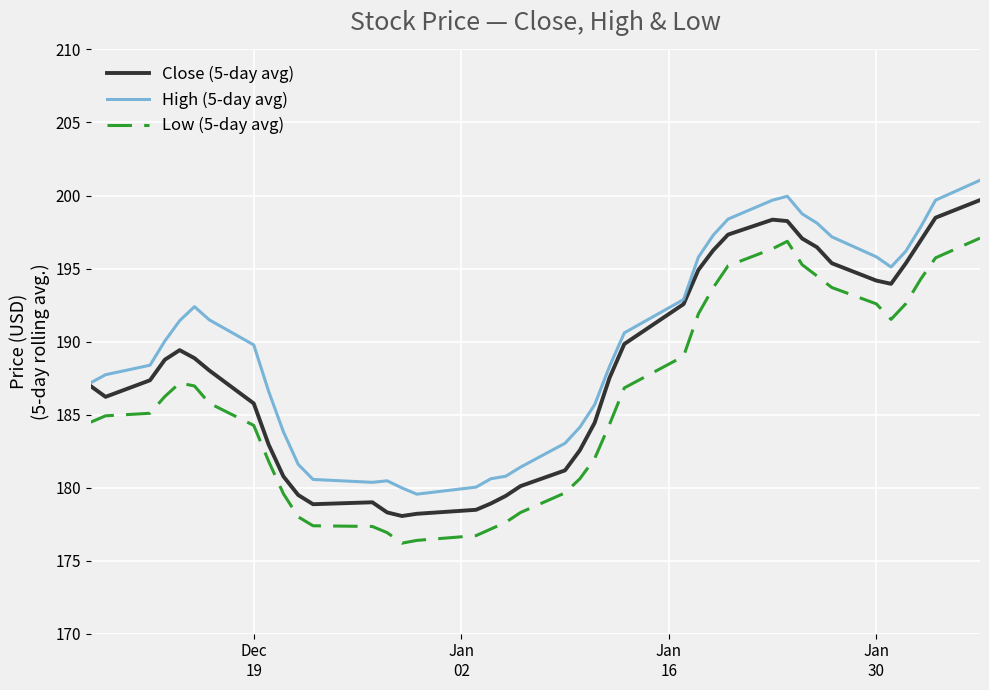

What is the difference between the maximum and minimum values in the Low (5-day avg) series?

20.9